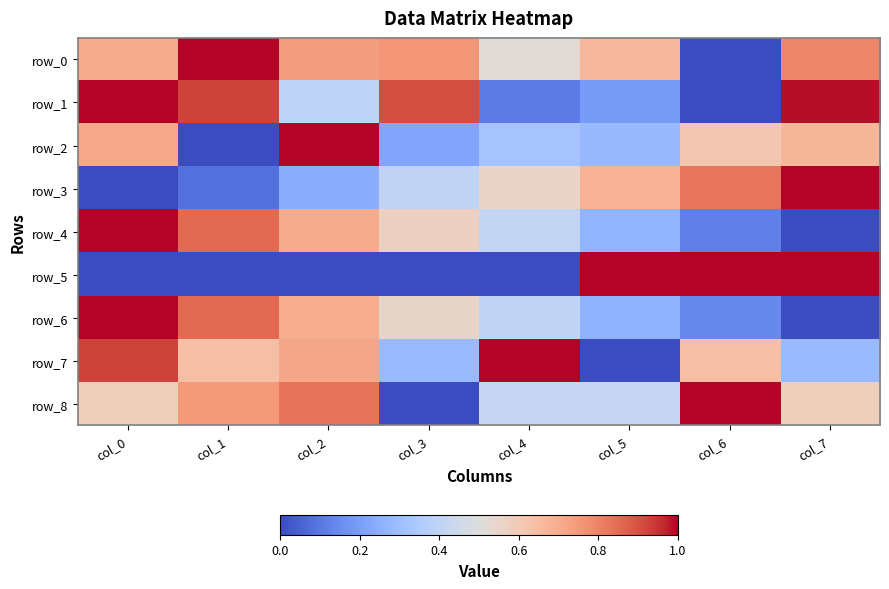

The row_4 series shows 0.0 at col_7. True or false?

True